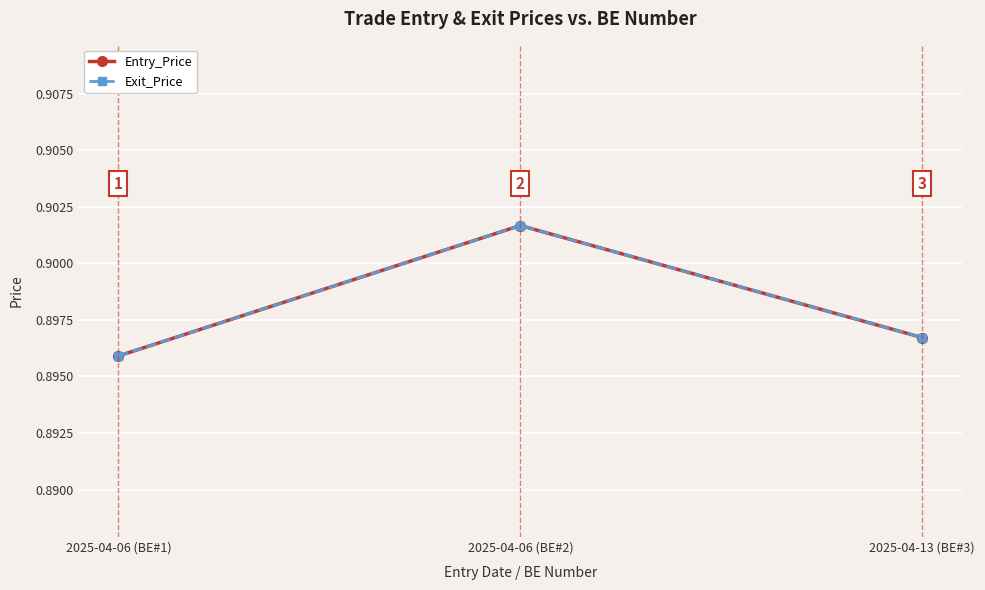

At which category does the chart reach its minimum across all series?

2025-04-06 (BE#1)